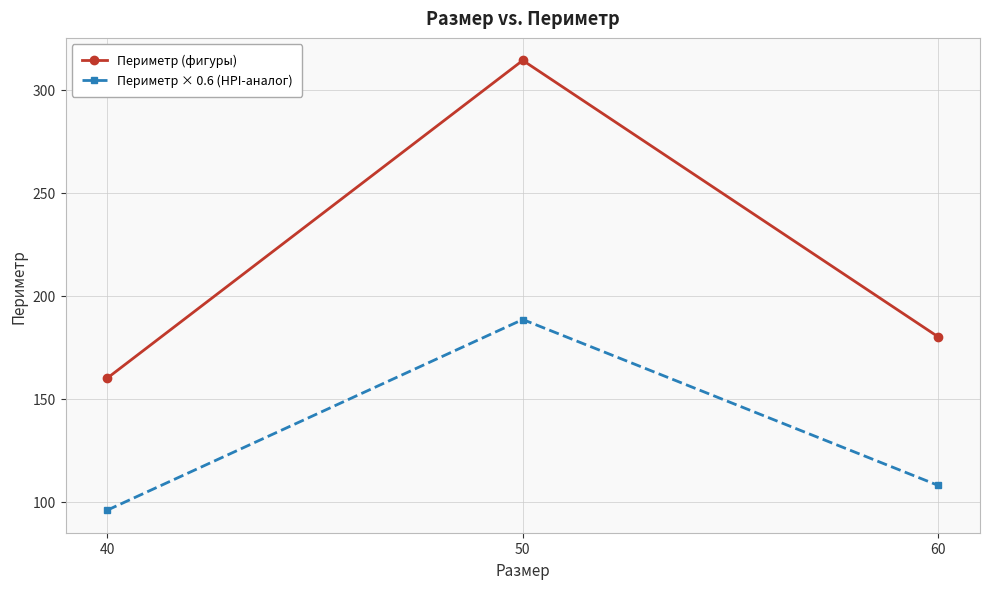

List the labels in order of Периметр × 0.6 (HPI-аналог) value, smallest first.

40, 60, 50